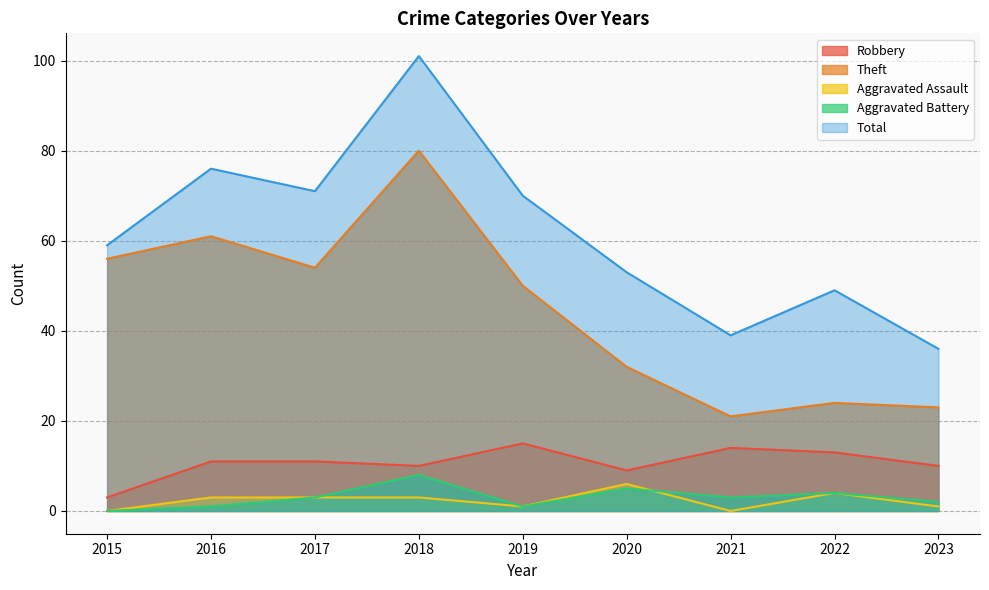

True or false: Theft and Aggravated Battery cross at least once.

False